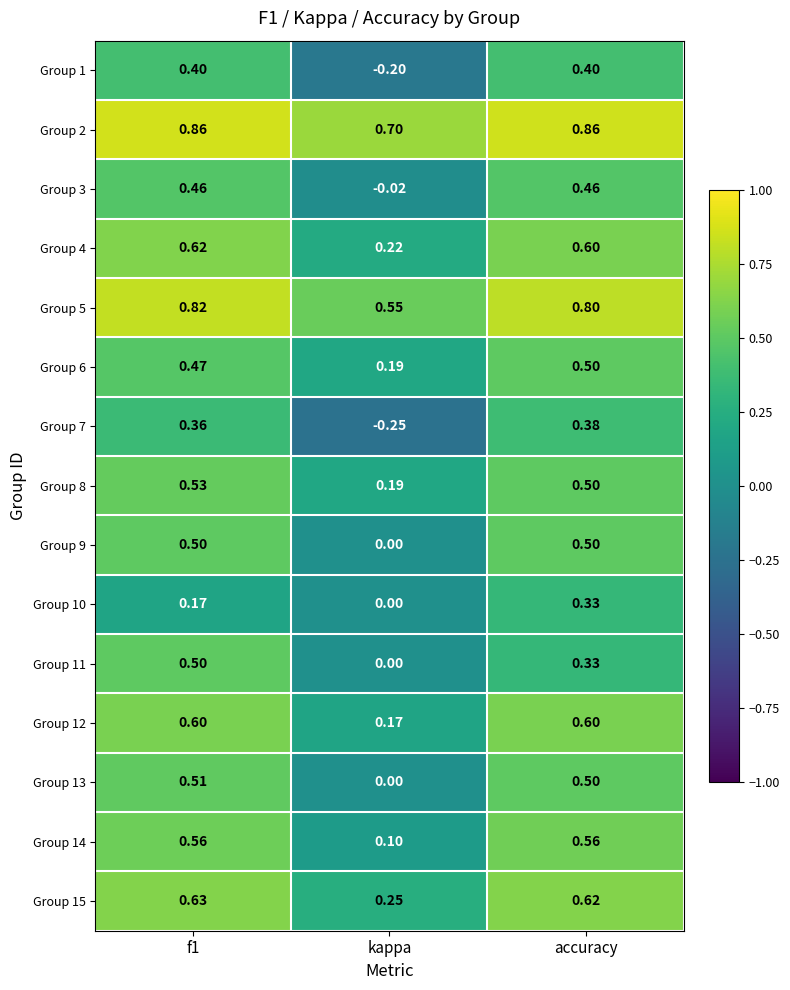

Which label corresponds to the smallest value in the chart?

kappa